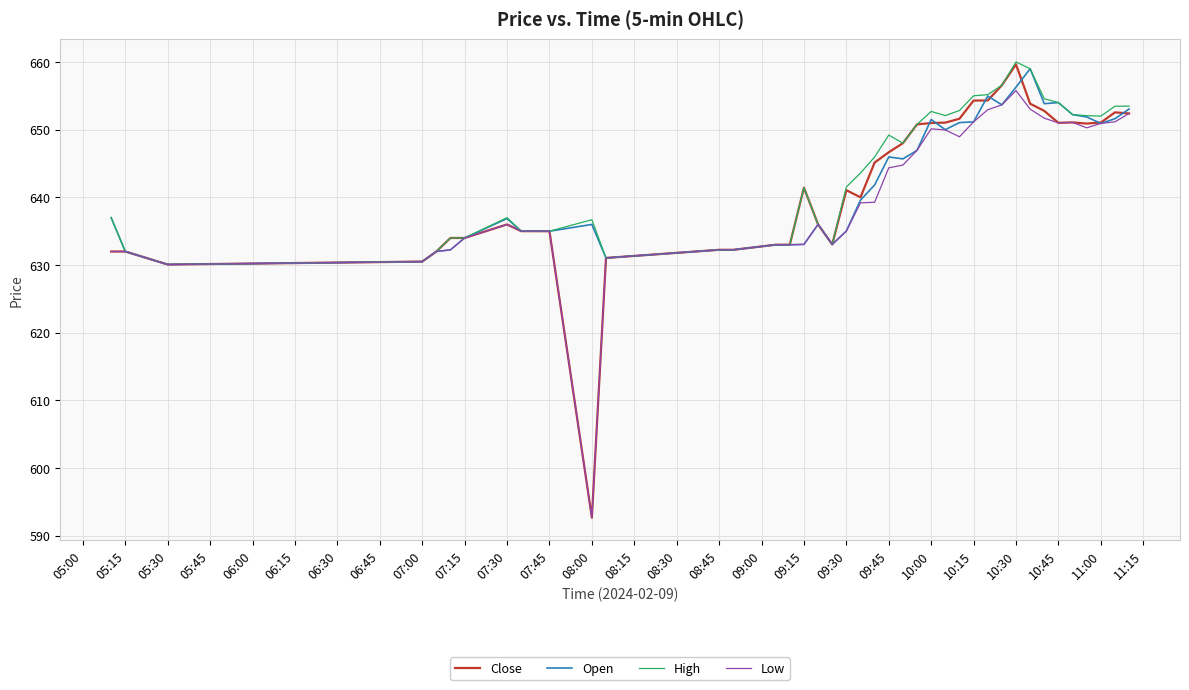

Does the chart display data point markers on the line(s)?

No